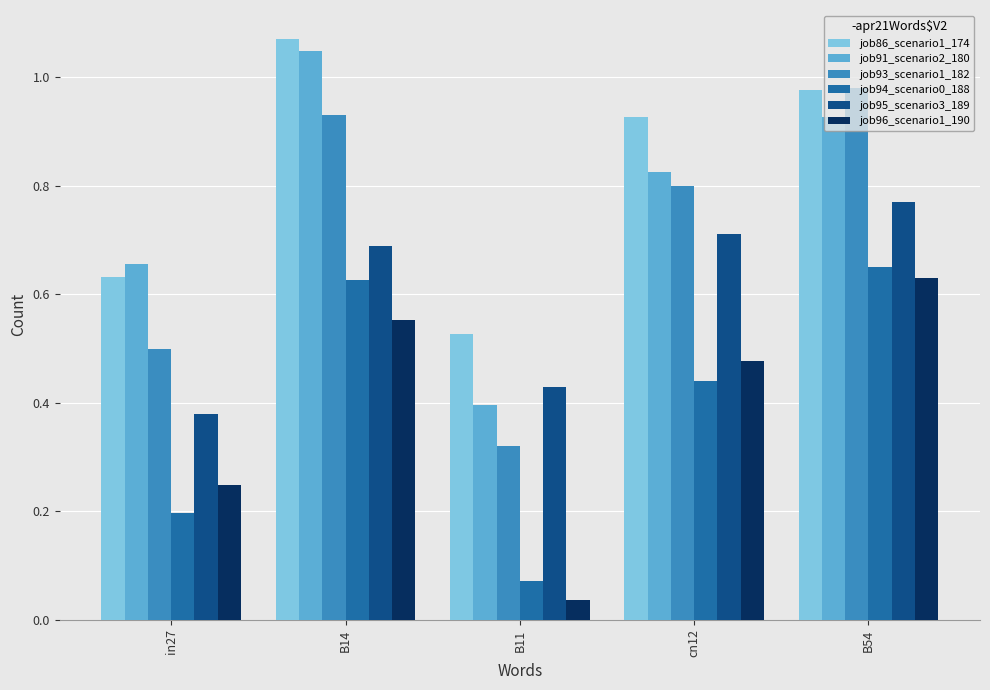

The value of job94_scenario0_188 at B14 is 1.1. True or false?

False